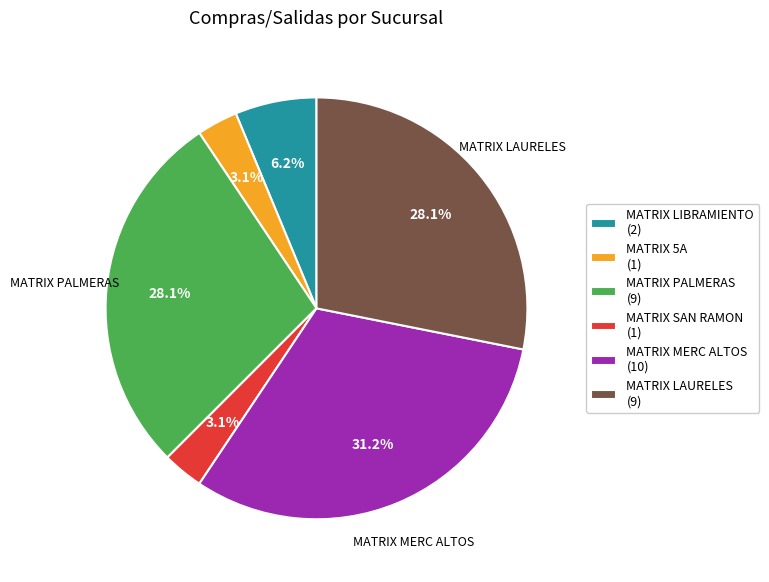

To the nearest percent, what is the difference between the largest and smallest slice percentages?

28%